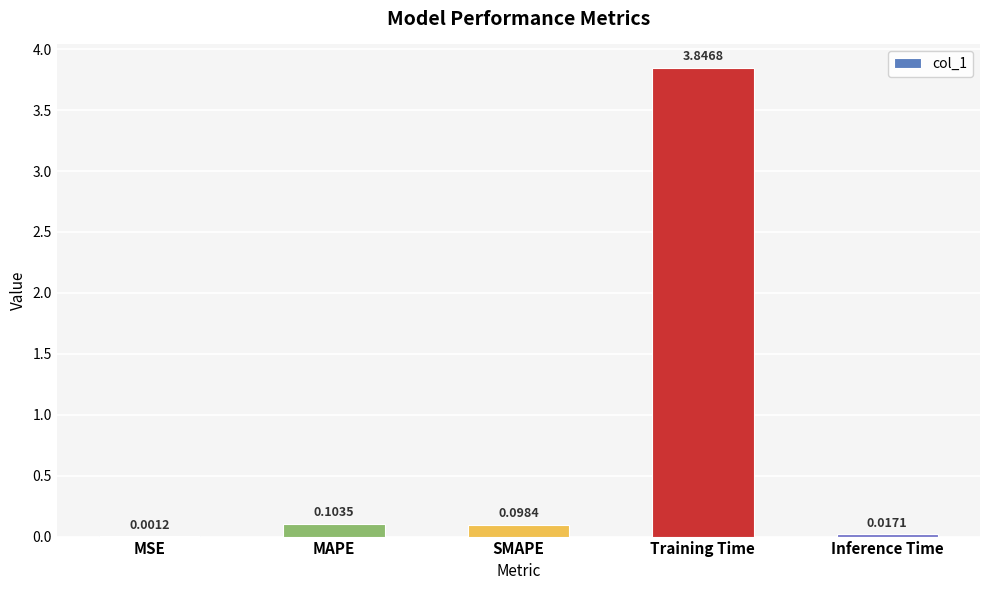

Are the bars grouped side by side (vs. stacked)?

No